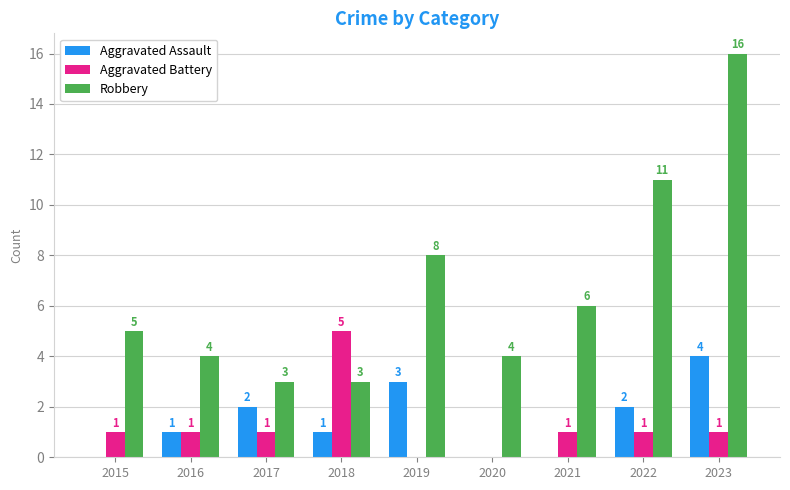

What are all the series names shown in the legend?

Aggravated Assault, Aggravated Battery, Robbery